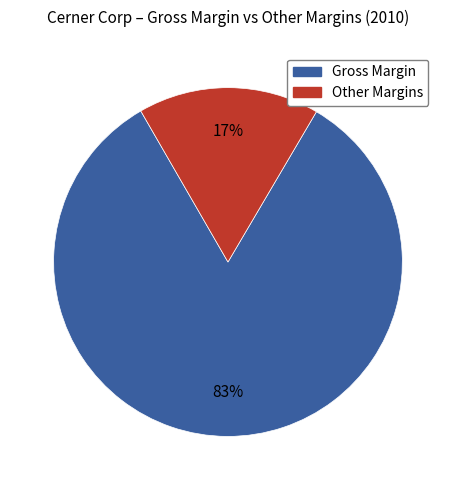

Does any single category account for the majority?

Yes